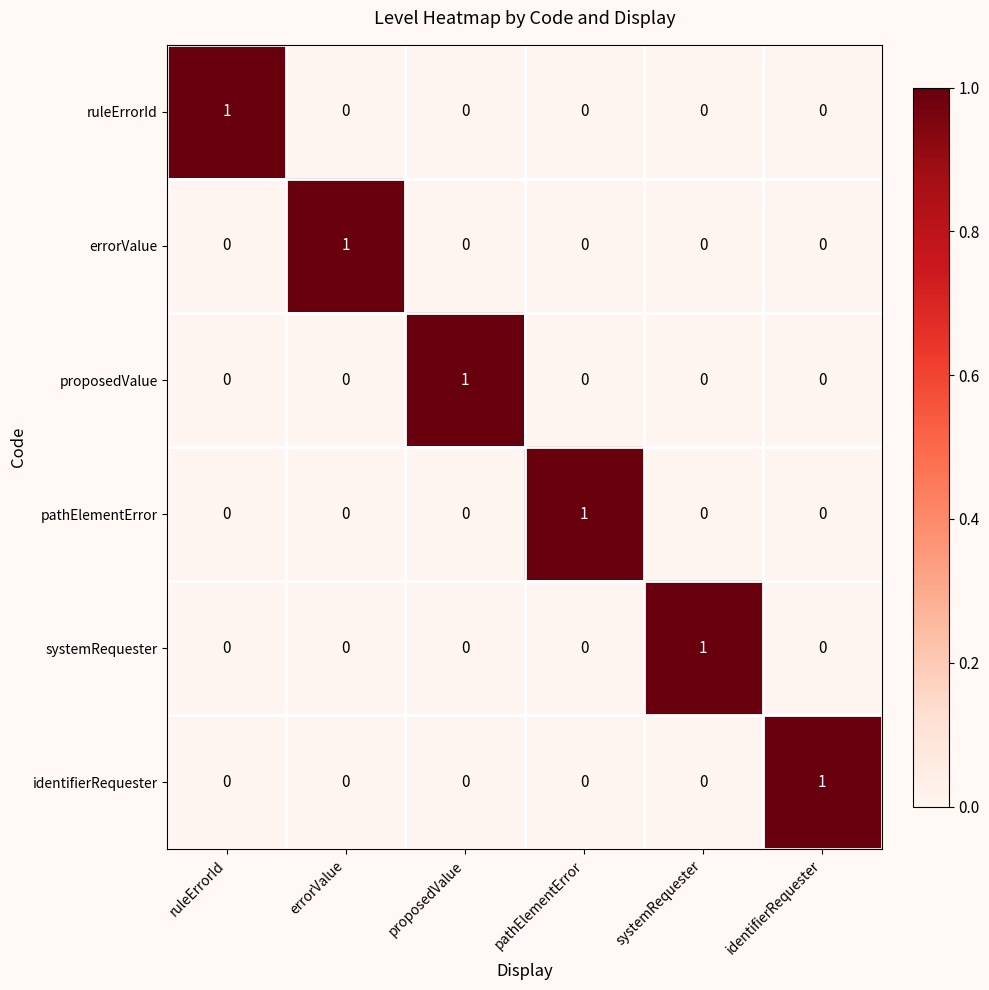

The identifierRequester series shows 1 at errorValue. True or false?

False